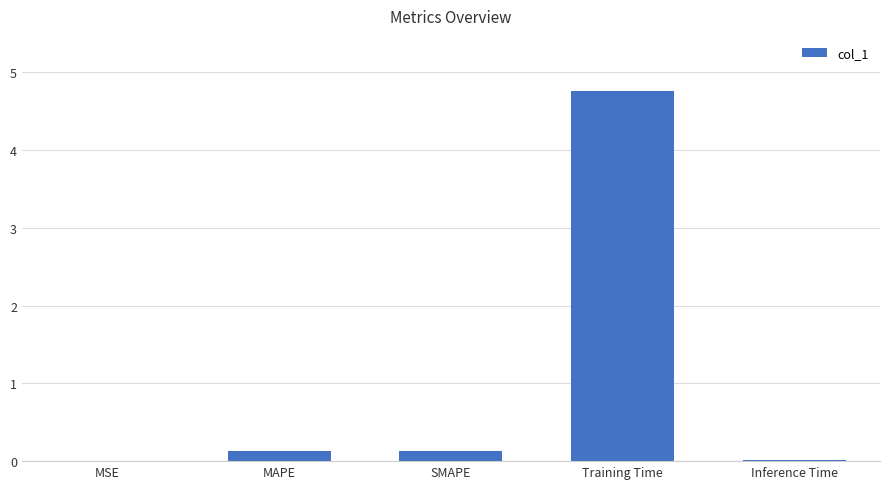

What is the greatest value displayed?

4.8